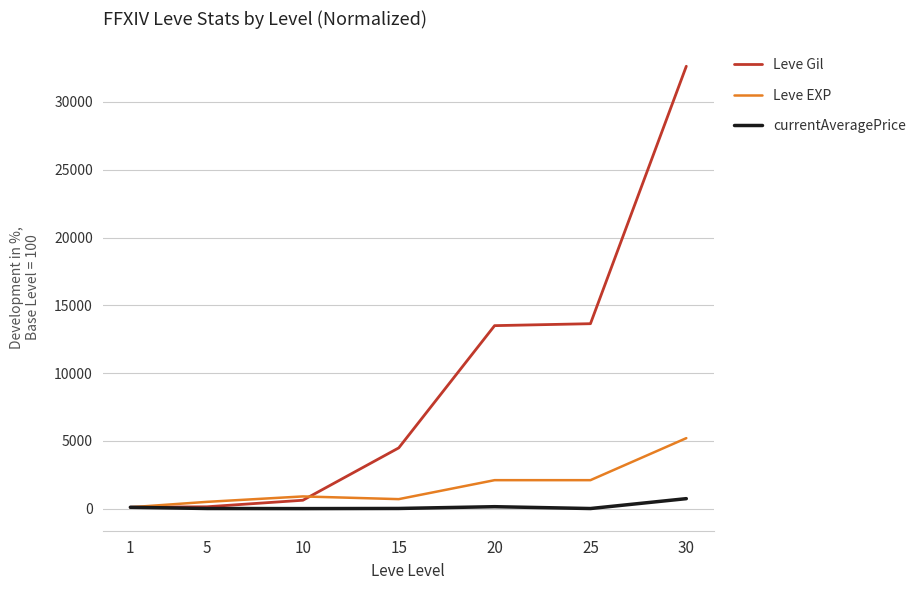

Count the number of categories in the chart.

7